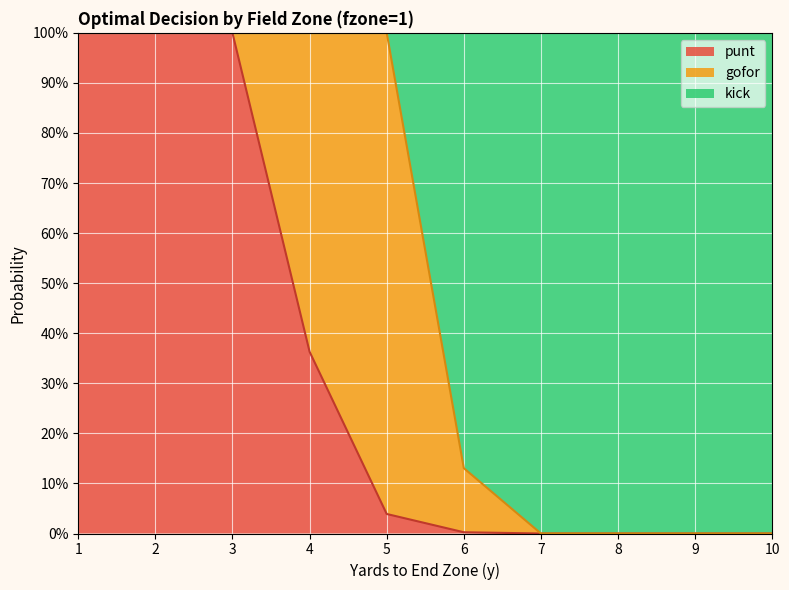

The kick series shows 0.5 at 10. True or false?

False